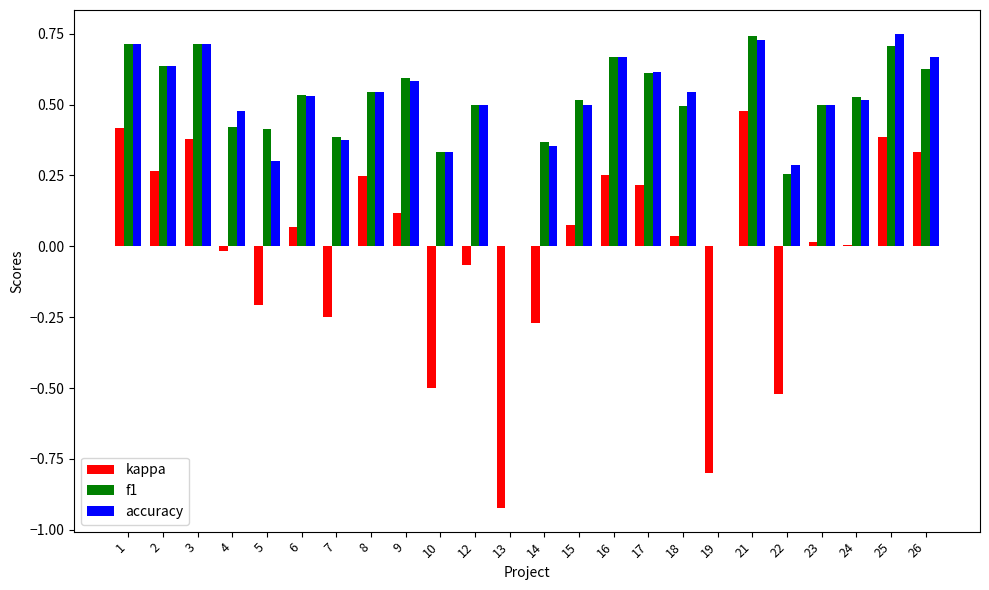

Is the value of kappa at 3 greater than the value of accuracy at 9?

No